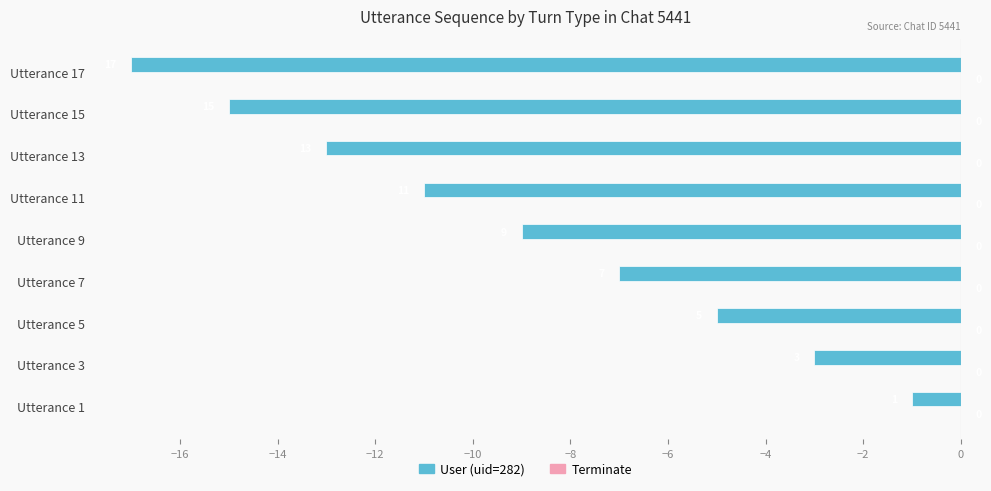

How many bars are there in total?

9